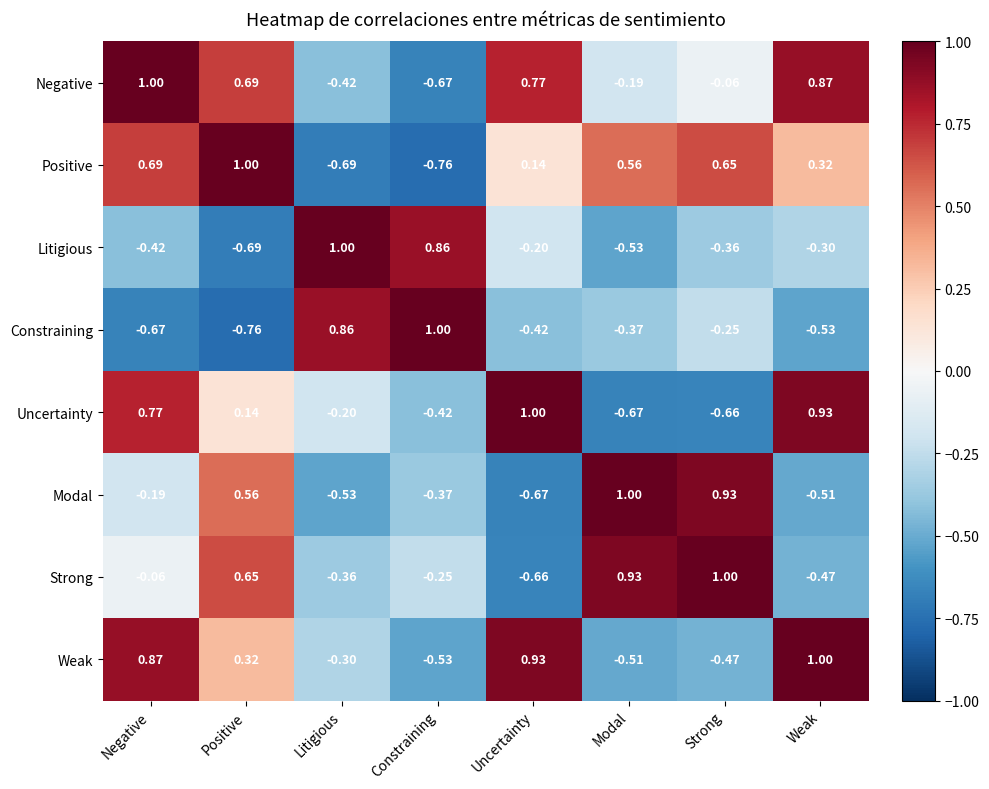

At which label does Litigious first exceed 0?

Litigious